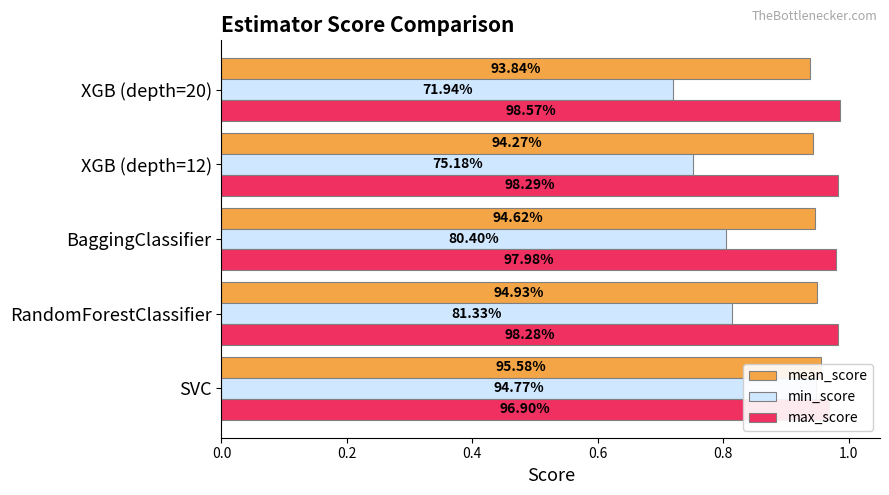

What is the difference between the highest and lowest values at 0.2?

0.2